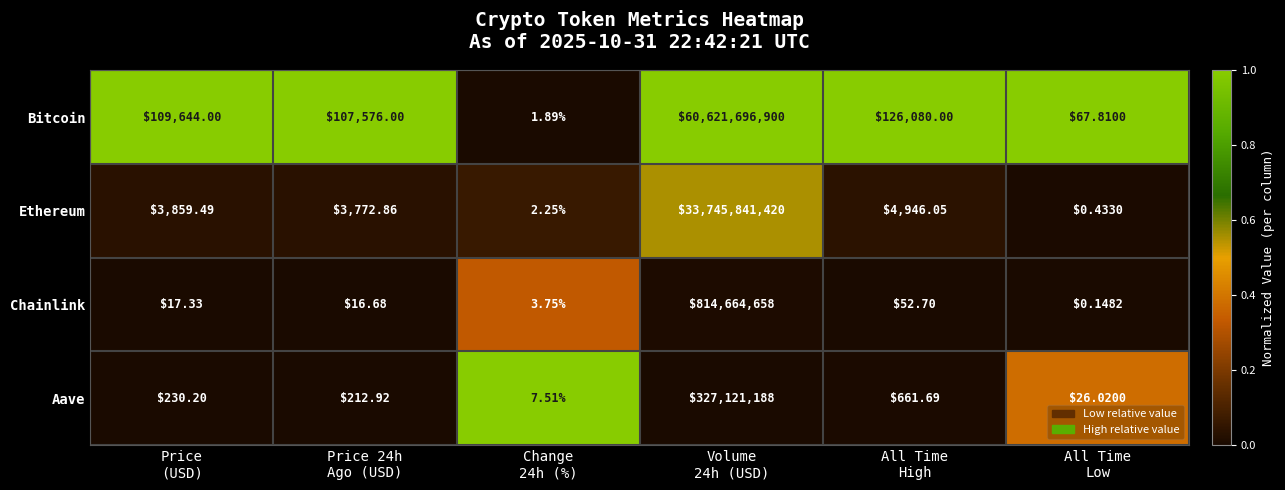

Rank the series by their maximum value, from highest to lowest.

Bitcoin, Ethereum, Chainlink, Aave